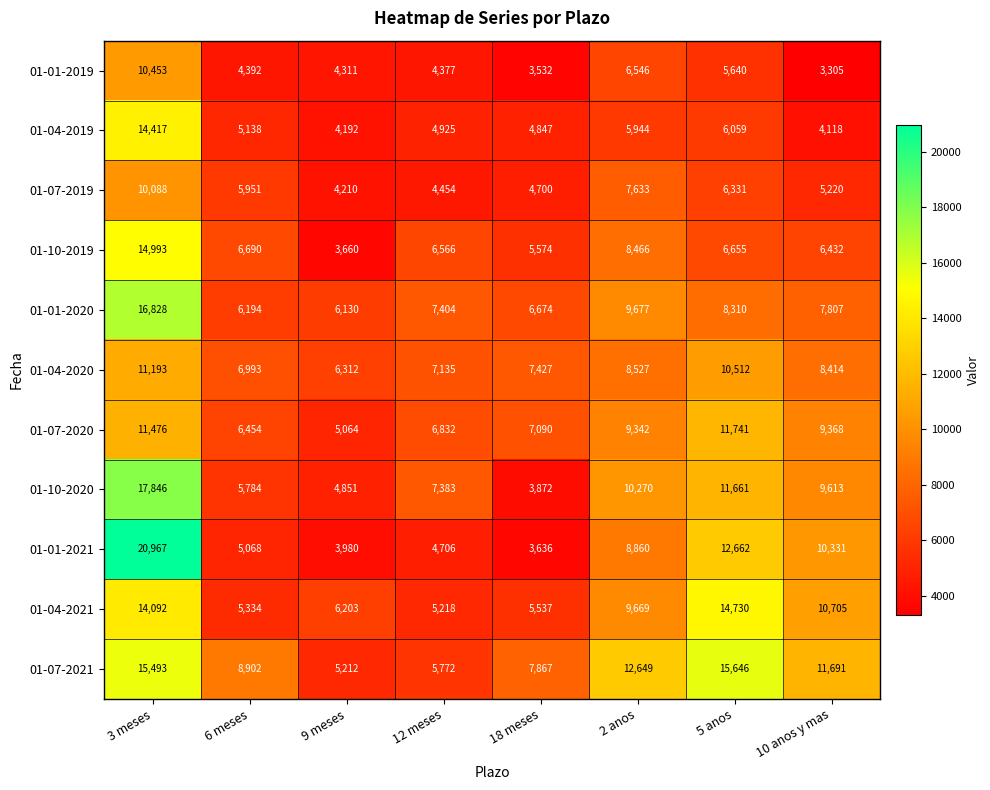

Where is 01-04-2020 nearest to the value 8752?

2 anos